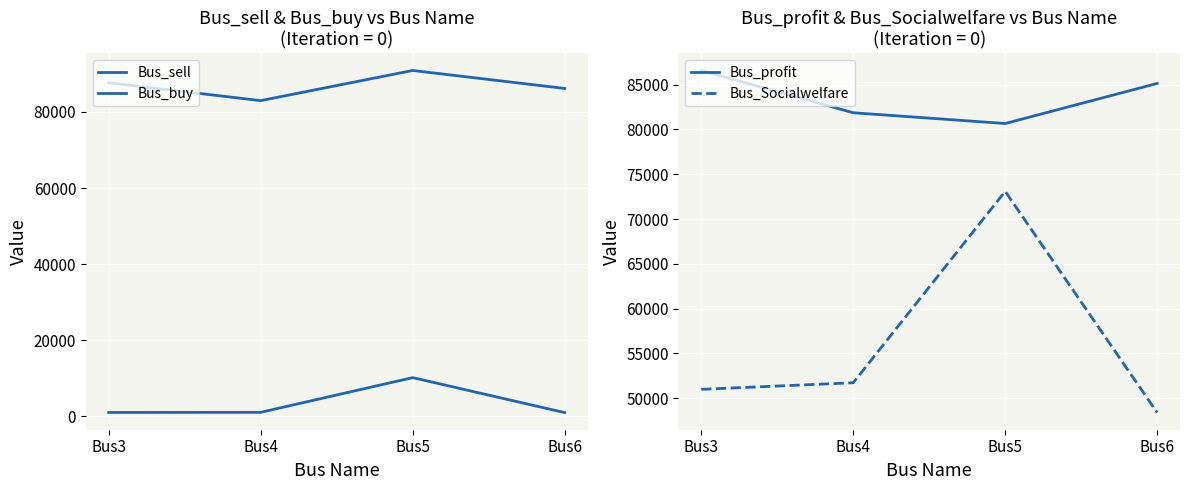

What is the difference between the maximum and second lowest values in the Bus_sell series?

9151.8